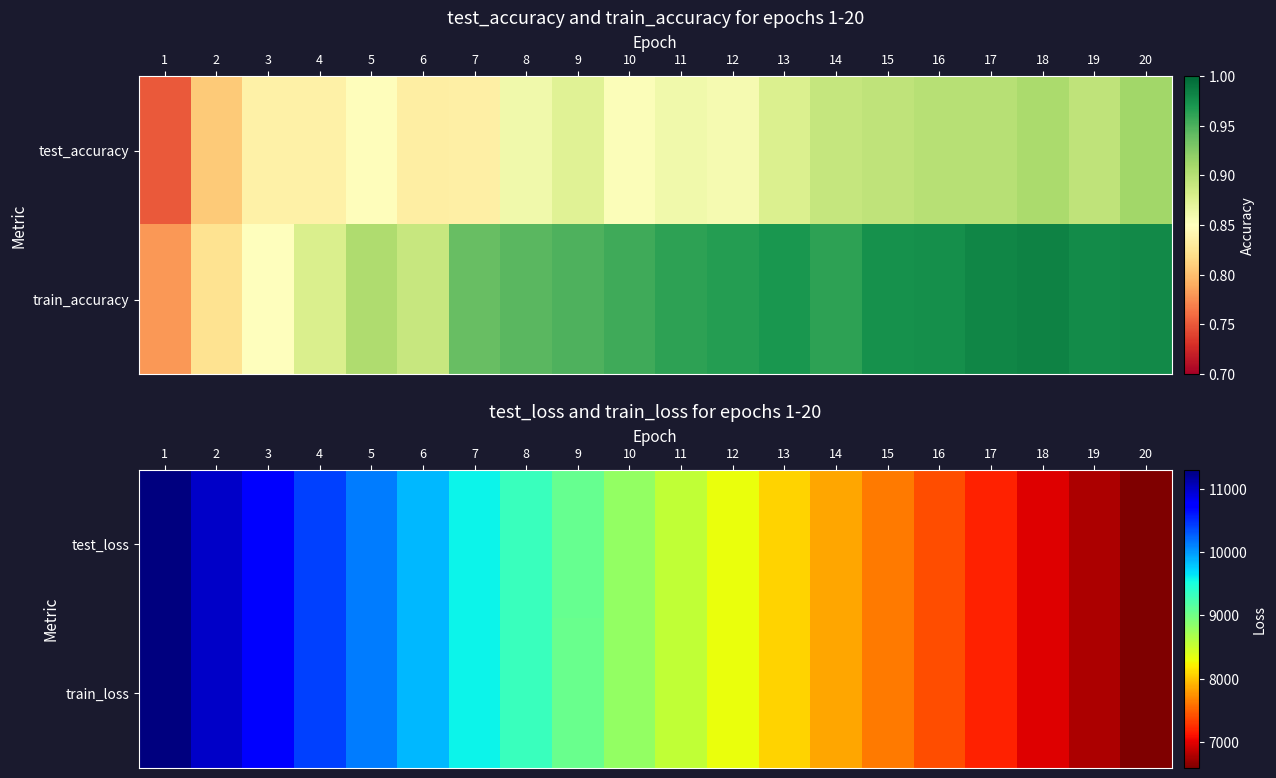

What is the average value of the test_loss series?

8777.2